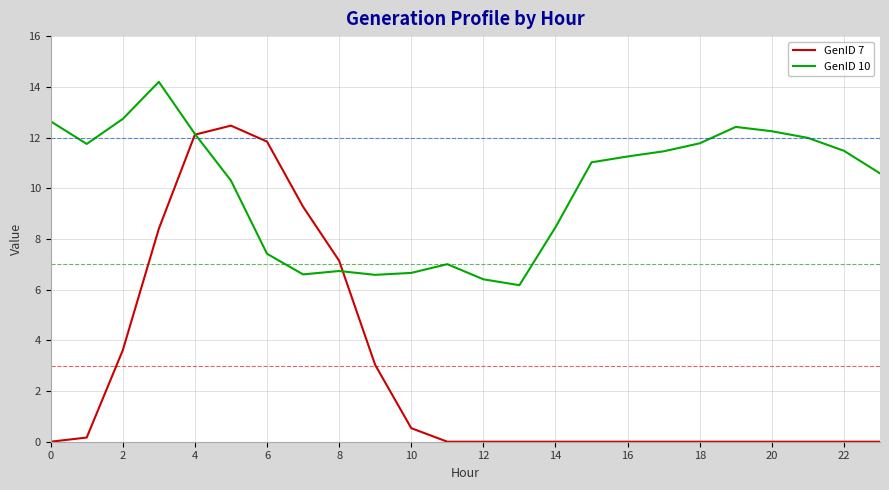

What is the difference between the maximum and second lowest values in the GenID 7 series?

12.5